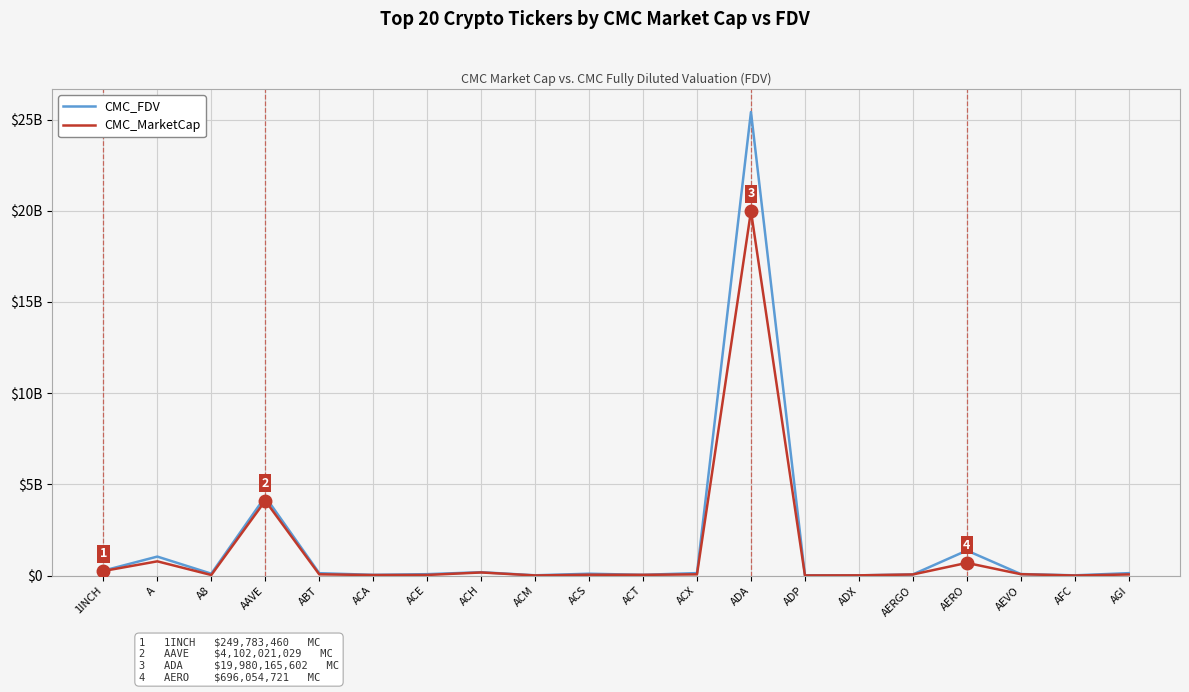

What are all the series names shown in the legend?

CMC_FDV, CMC_MarketCap